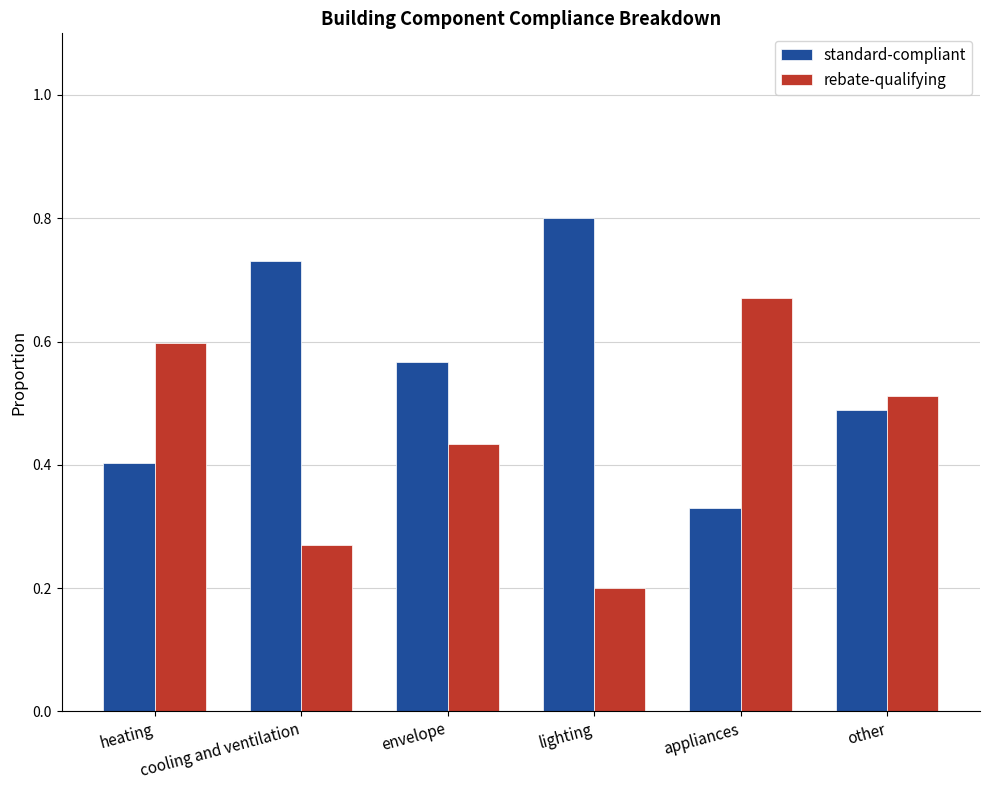

Which label corresponds to the smallest value in the chart?

lighting